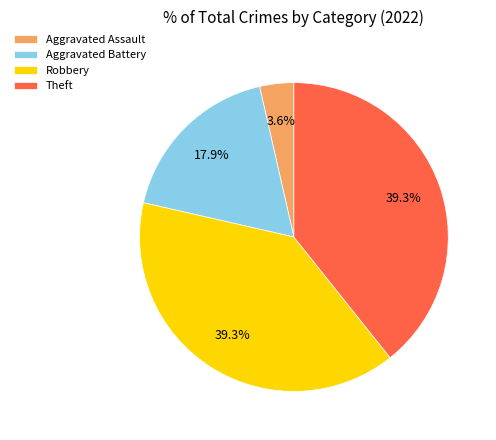

What percentage is NOT represented by Aggravated Assault?

96.4%